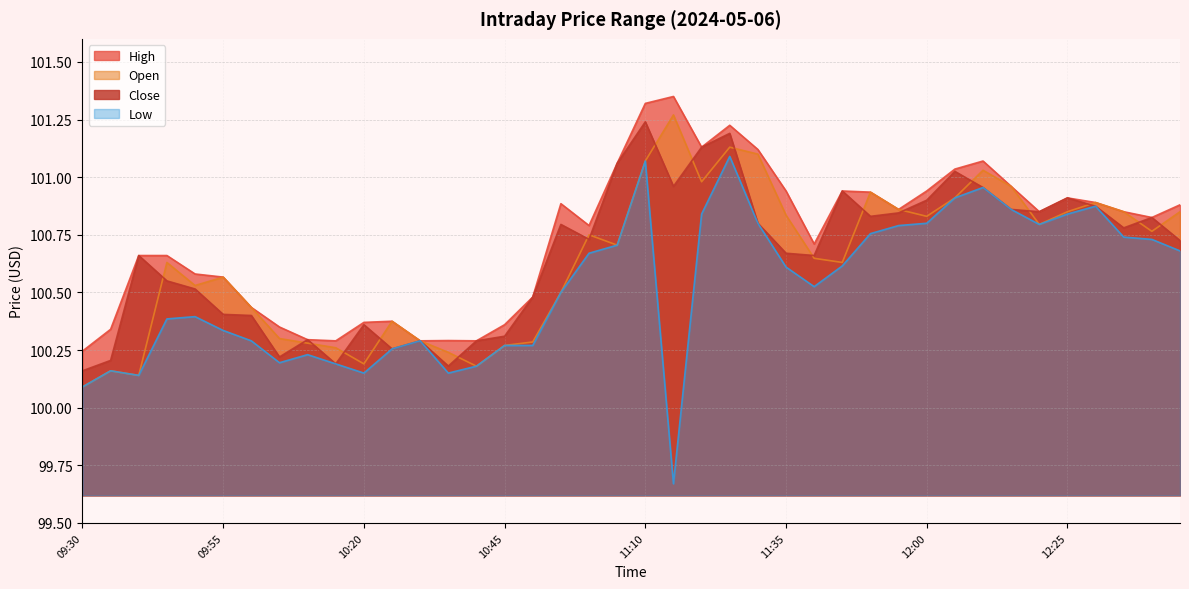

True or false: Open and High intersect in this chart.

False